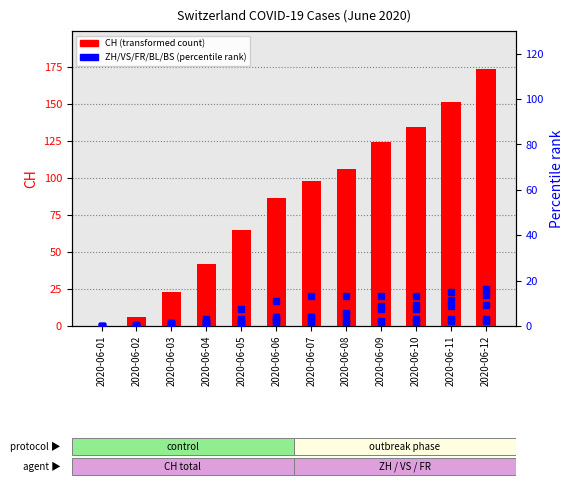

At which label does CH (transformed count) first exceed 98?

2020-06-08